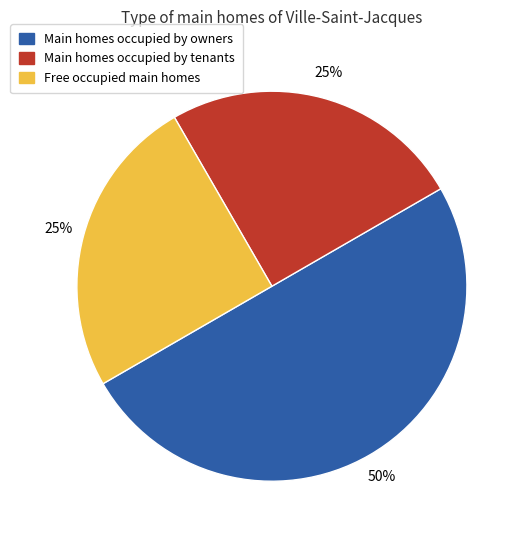

Count the number of slices in the pie.

3